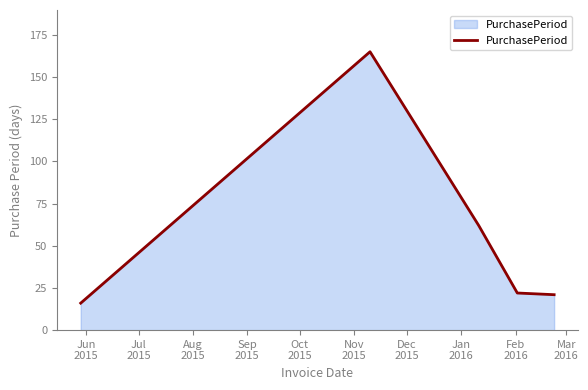

What is the sum of all values?

286